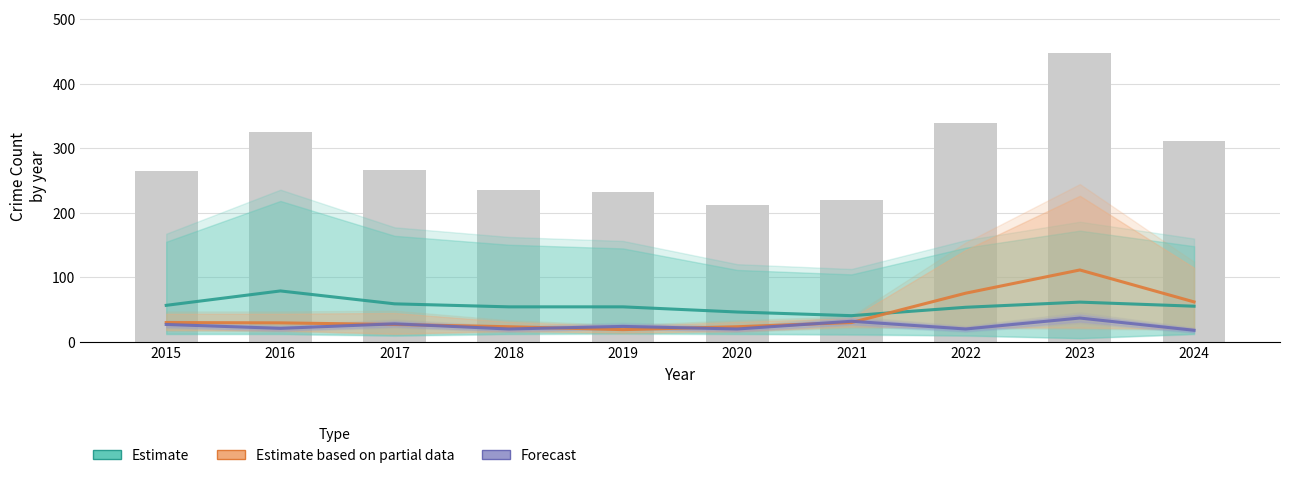

True or false: Estimate has a value of 95.7 at 2019.

False